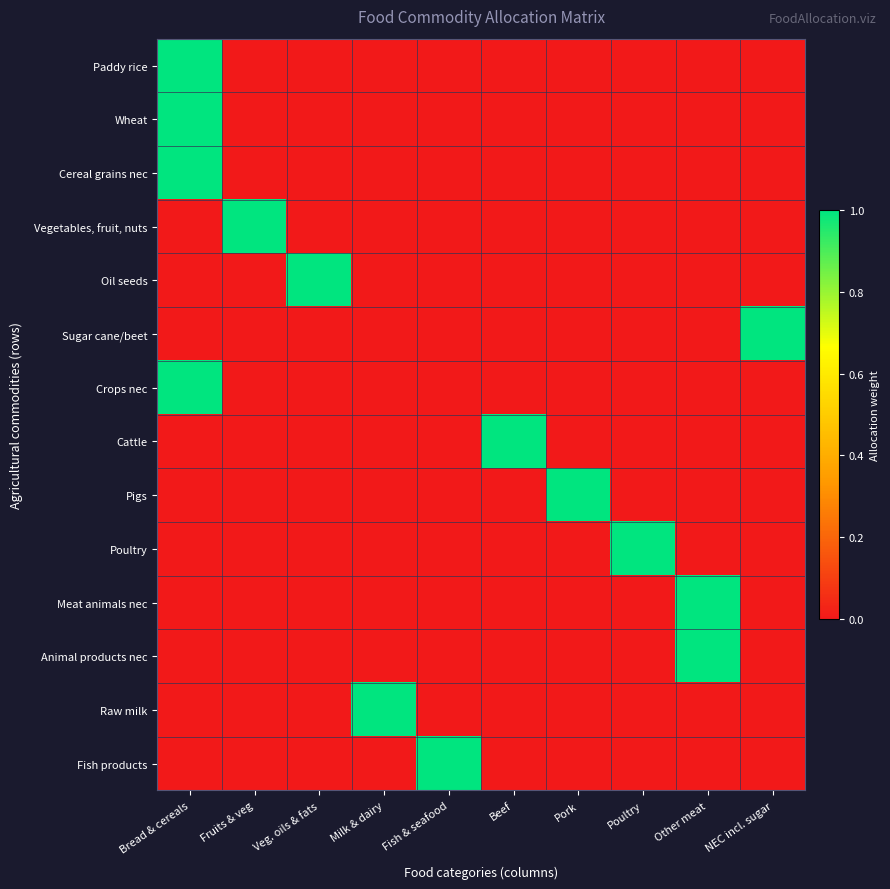

List the series in order of their peak value, highest first.

Paddy rice, Wheat, Cereal grains nec, Vegetables, fruit, nuts, Oil seeds, Sugar cane/beet, Crops nec, Cattle, Pigs, Poultry, Meat animals nec, Animal products nec, Raw milk, Fish products